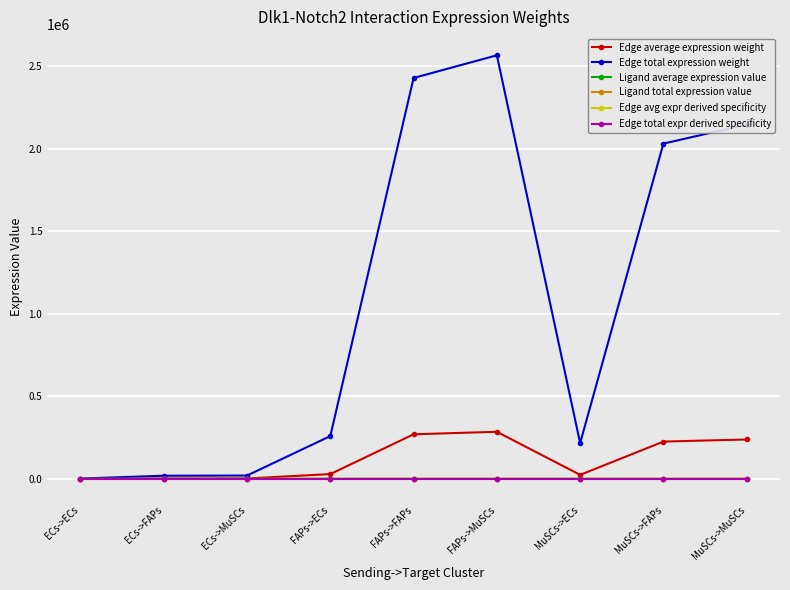

Does the chart have visible grid lines?

Yes